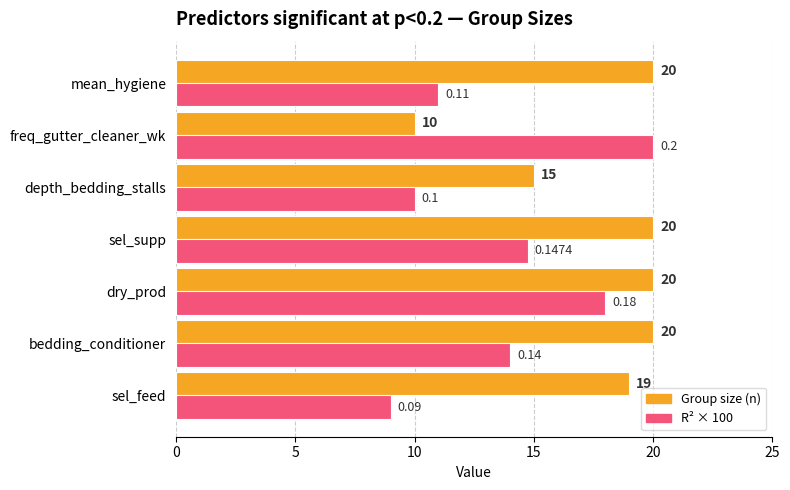

Rank the series by their average value, from lowest to highest.

R² × 100, Group size (n)